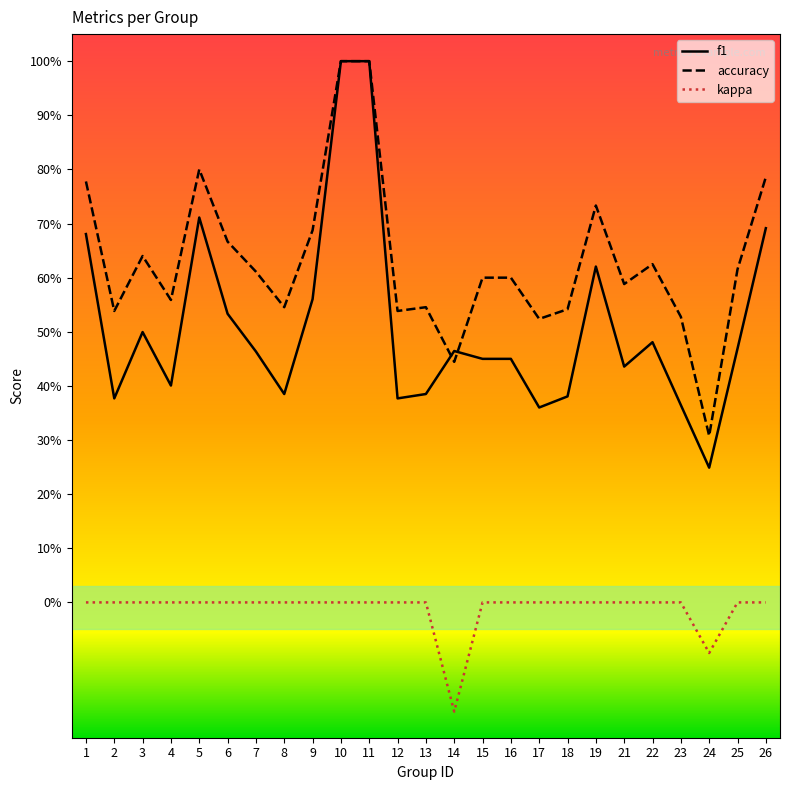

What are all the series names shown in the legend?

f1, accuracy, kappa